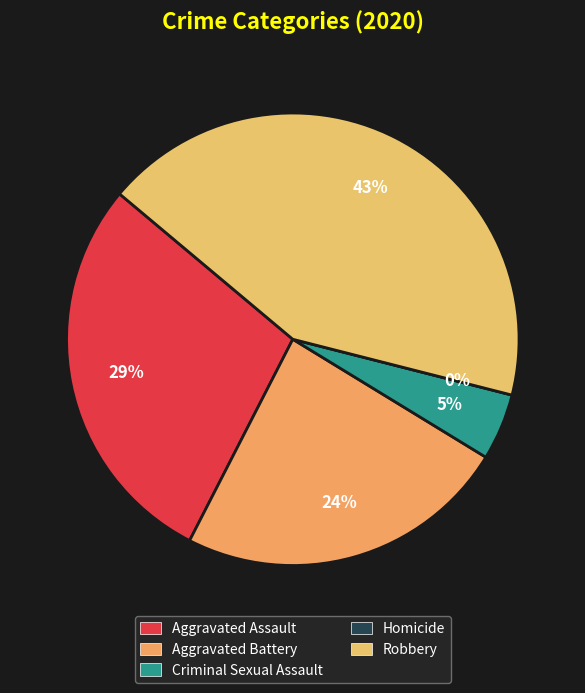

Which has a higher value, Aggravated Assault or Homicide?

Aggravated Assault